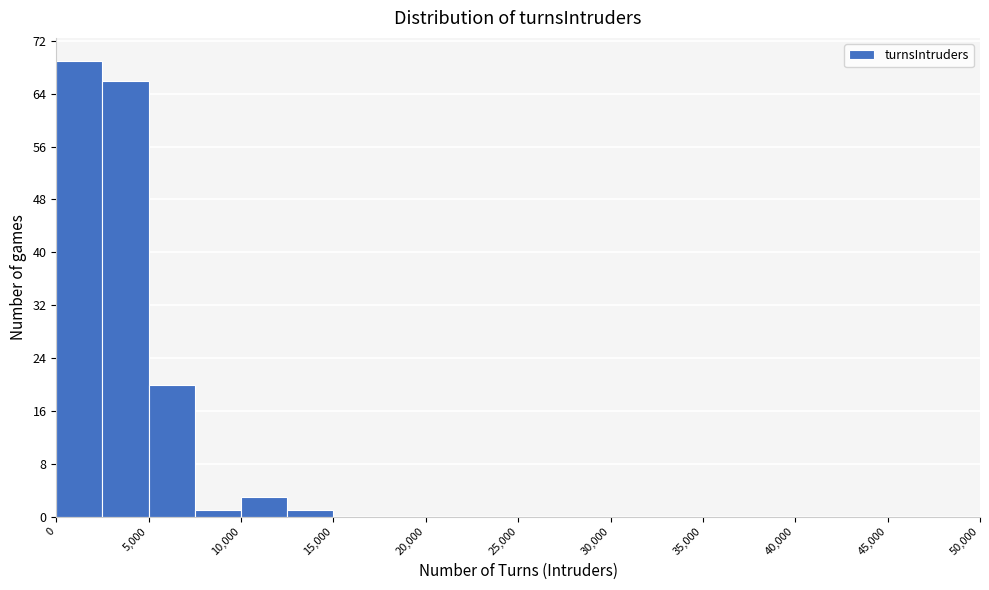

Reading left to right, transcribe this chart: for each bar, give the range it covers on the x-axis and its height. The values are not printed on the chart, so give them approximately, as read against the axis.

0 to 2500: 69
2500 to 5000: 66
5000 to 7500: 20
7500 to 10000: 1
10000 to 12500: 3
12500 to 15000: 1
15000 to 17500: 0
17500 to 20000: 0
20000 to 22500: 0
22500 to 25000: 0
25000 to 27500: 0
27500 to 30000: 0
30000 to 32500: 0
32500 to 35000: 0
35000 to 37500: 0
37500 to 40000: 0
40000 to 42500: 0
42500 to 45000: 0
45000 to 47500: 0
47500 to 50000: 0